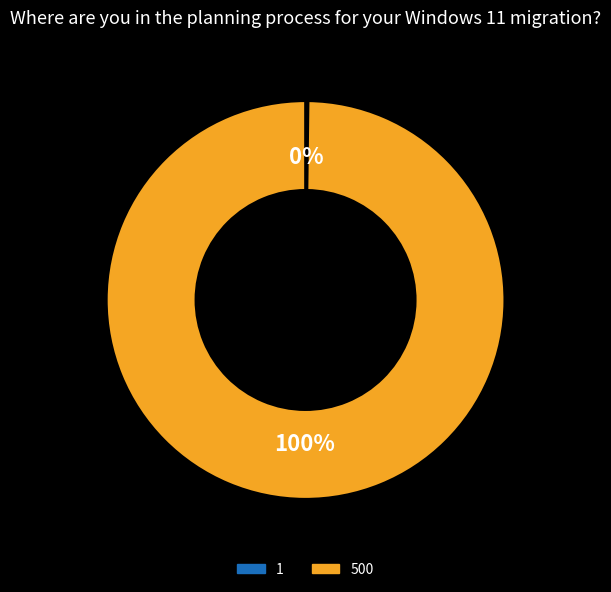

Which category has the biggest portion of the pie?

500